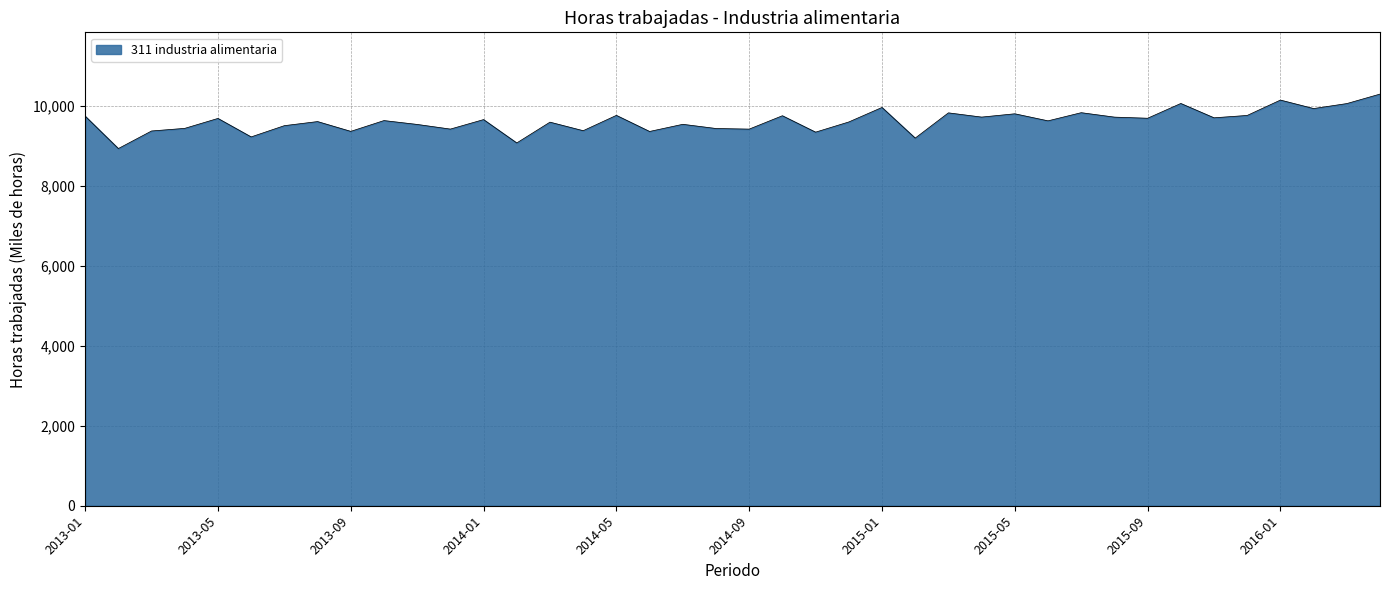

What is the greatest value displayed?

10302.4